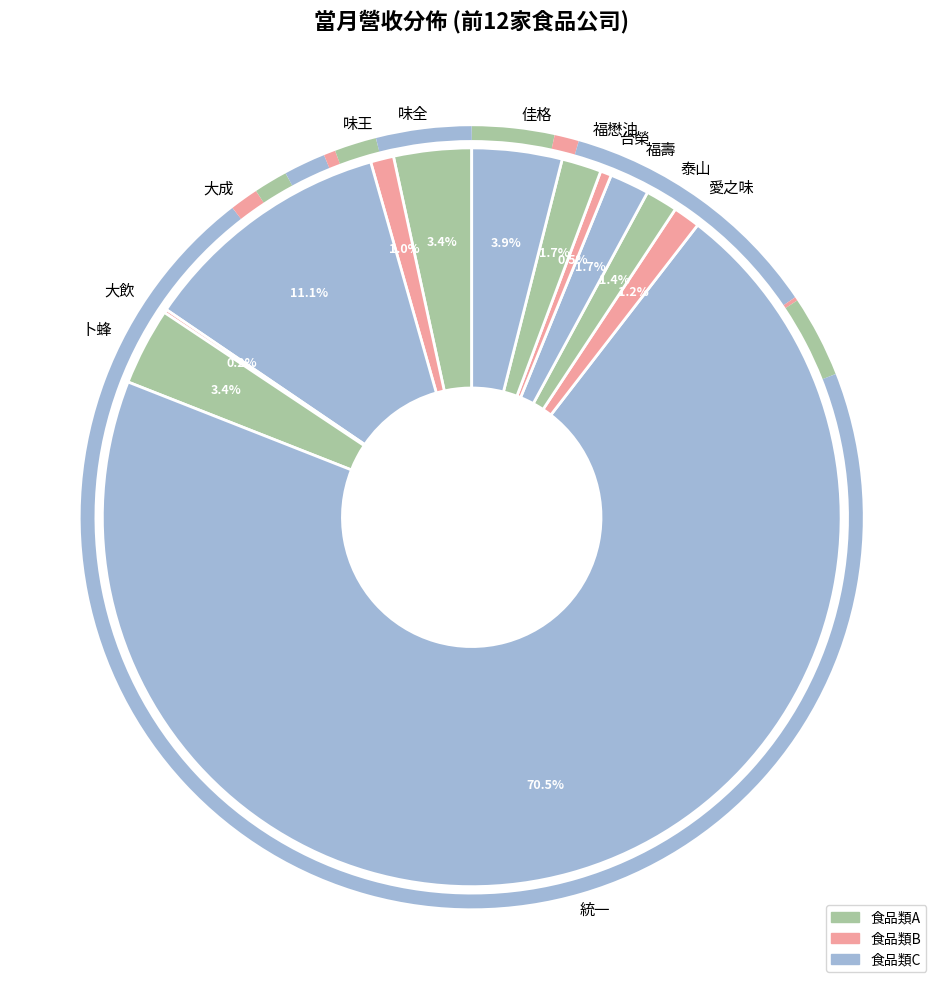

Which slice represents more than half of the pie?

統一